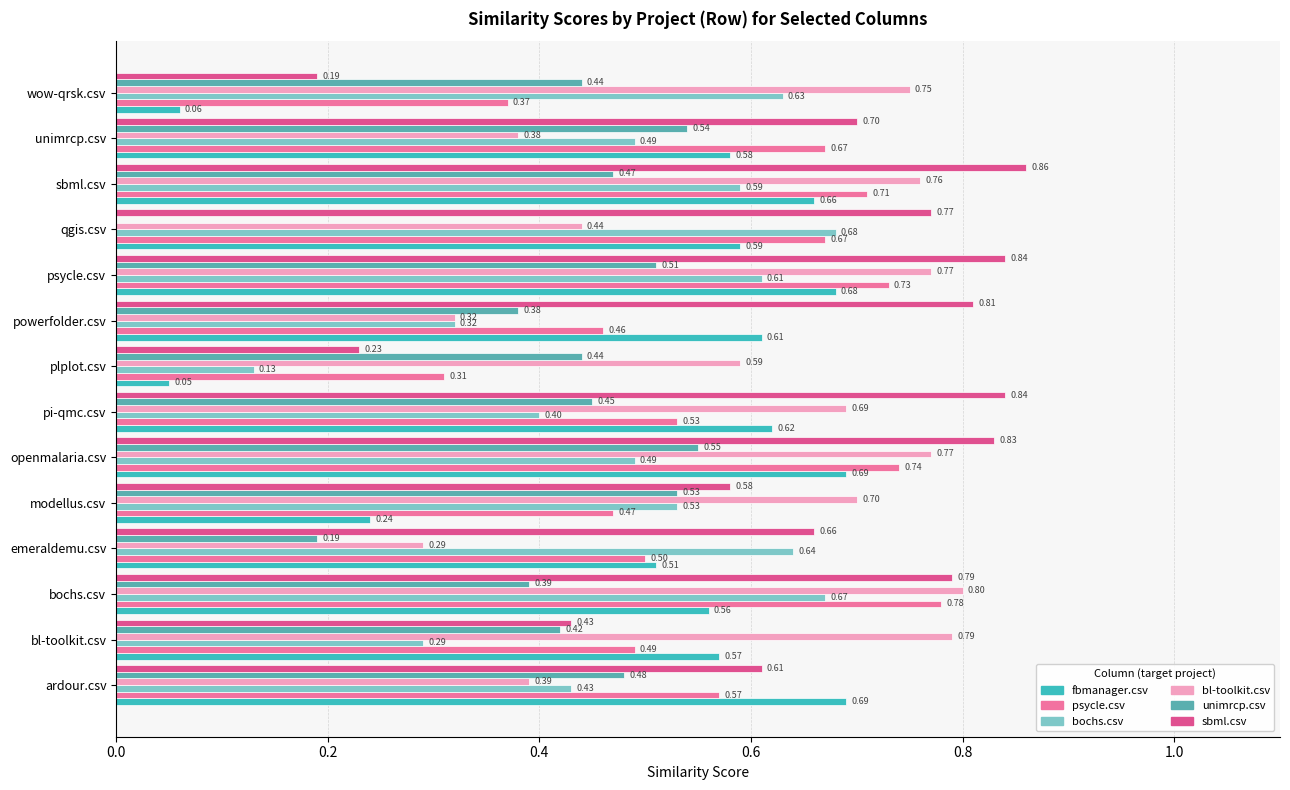

Reading left to right, list all the values displayed in this chart.

fbmanager.csv: 0.7	0.6	0.6	0.5	0.2	0.7	0.6	0.1	0.6	0.7	0.6	0.7	0.6	0.1
psycle.csv: 0.6	0.5	0.8	0.5	0.5	0.7	0.5	0.3	0.5	0.7	0.7	0.7	0.7	0.4
bochs.csv: 0.4	0.3	0.7	0.6	0.5	0.5	0.4	0.1	0.3	0.6	0.7	0.6	0.5	0.6
bl-toolkit.csv: 0.4	0.8	0.8	0.3	0.7	0.8	0.7	0.6	0.3	0.8	0.4	0.8	0.4	0.8
unimrcp.csv: 0.5	0.4	0.4	0.2	0.5	0.6	0.5	0.4	0.4	0.5	0.0	0.5	0.5	0.4
sbml.csv: 0.6	0.4	0.8	0.7	0.6	0.8	0.8	0.2	0.8	0.8	0.8	0.9	0.7	0.2